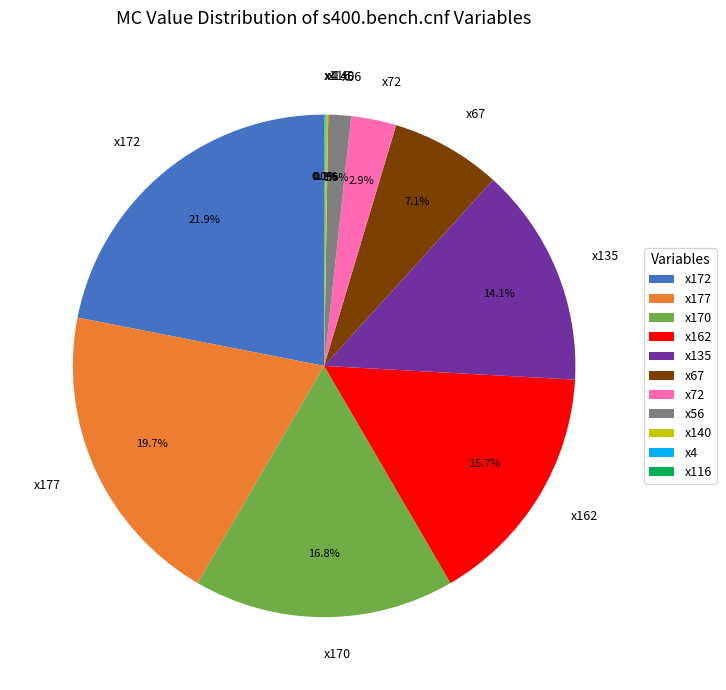

To the nearest percent, what is the average slice percentage?

9%